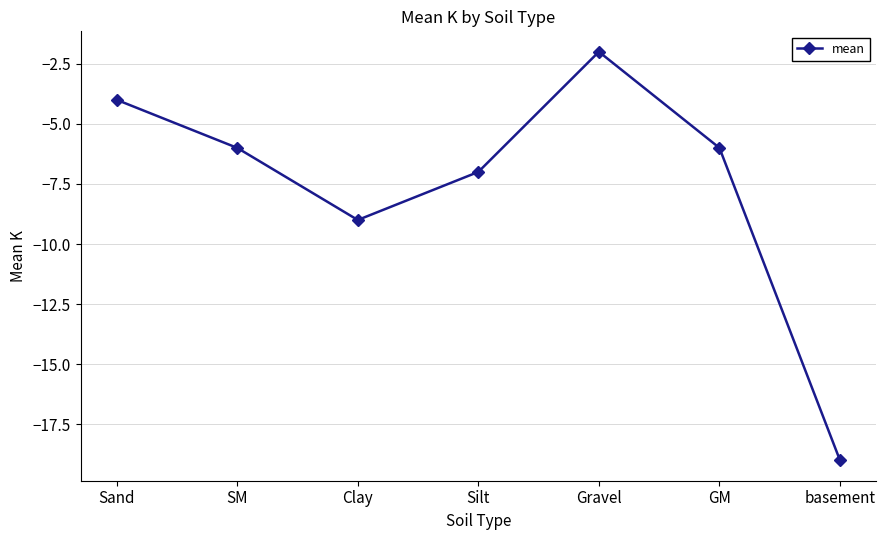

How many data points does each series have?

7